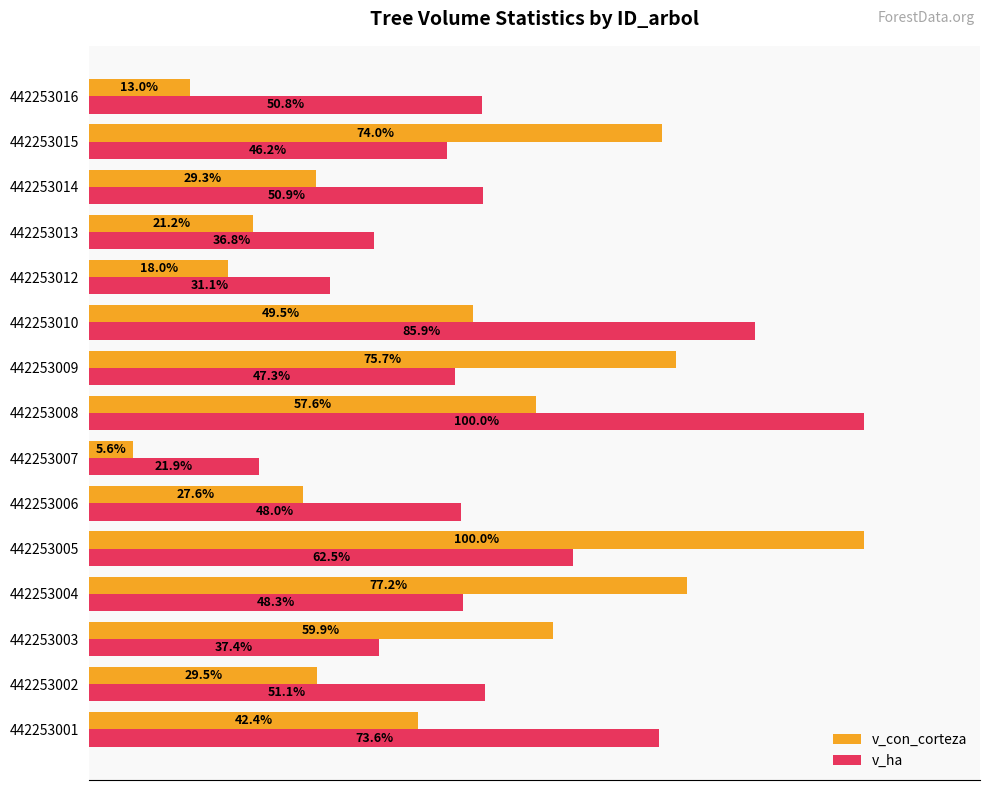

Rank the categories by v_con_corteza value from lowest to highest.

442253007, 442253016, 442253012, 442253013, 442253006, 442253014, 442253002, 442253001, 442253010, 442253008, 442253003, 442253015, 442253009, 442253004, 442253005